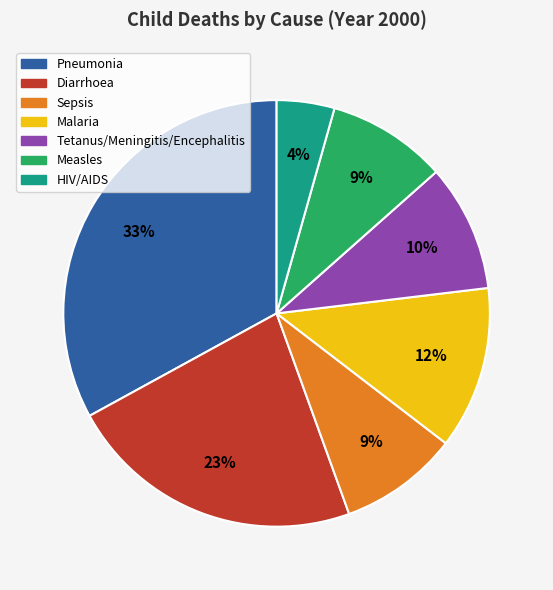

The Sepsis slice represents 9% of the pie. True or false?

True